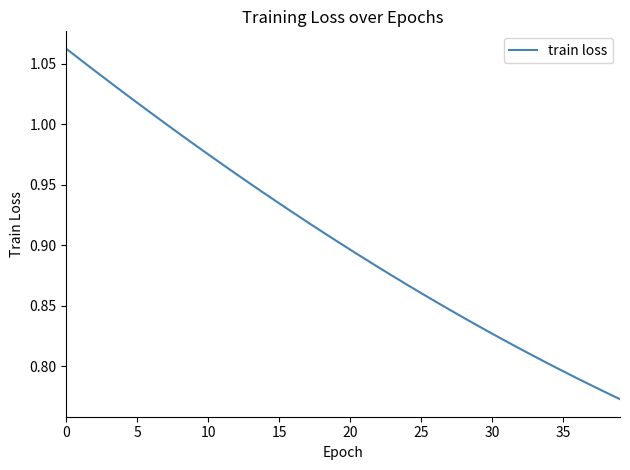

Is it true that the value at 25 is 1.4?

False